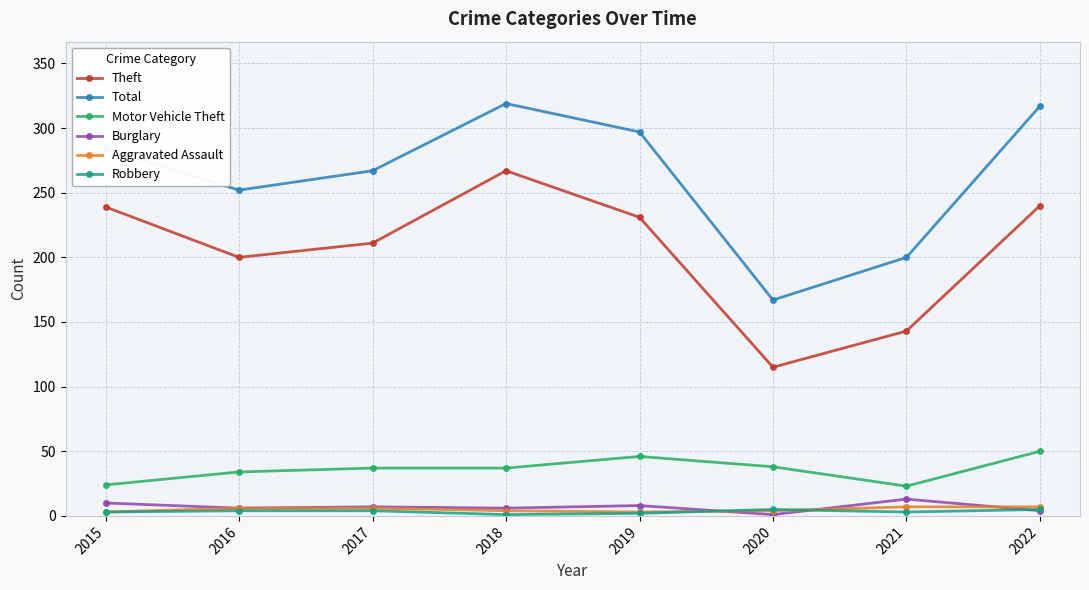

The Theft series shows 157 at 2019. True or false?

False